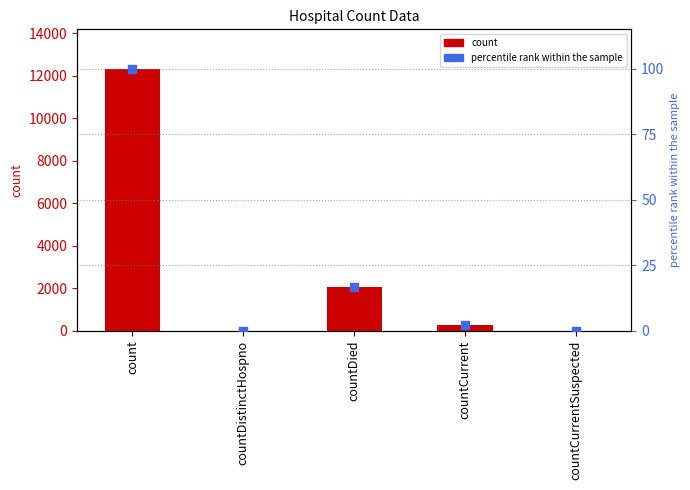

At how many categories does at least one series exceed 12081?

1